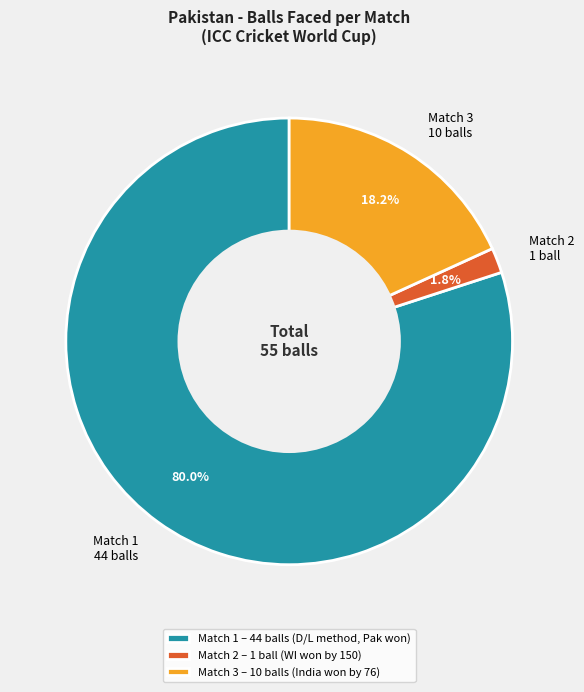

How many segments does this pie chart have?

3